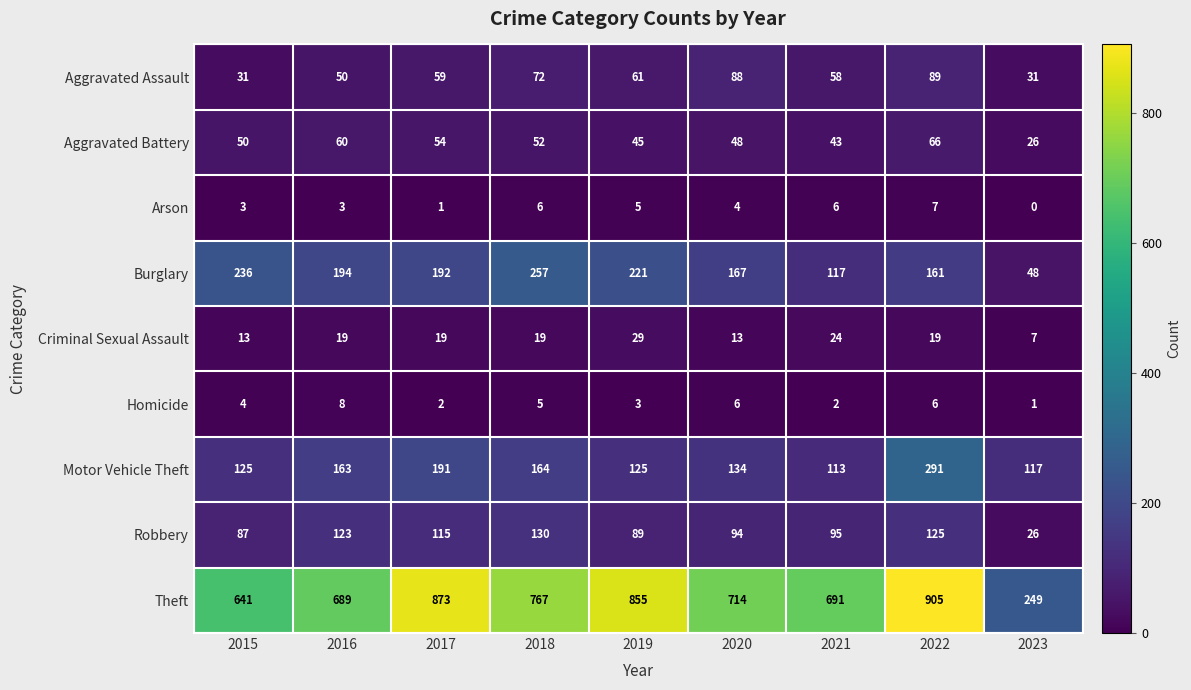

What is the total value across all series at 2021?

1149